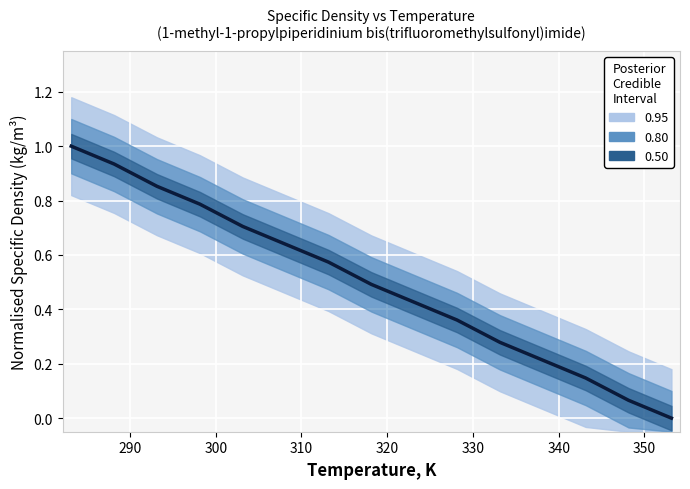

Reading left to right, what are all the values shown in this chart?

1.0	0.9	0.9	0.8	0.7	0.6	0.6	0.5	0.4	0.4	0.3	0.2	0.1	0.1	0.0